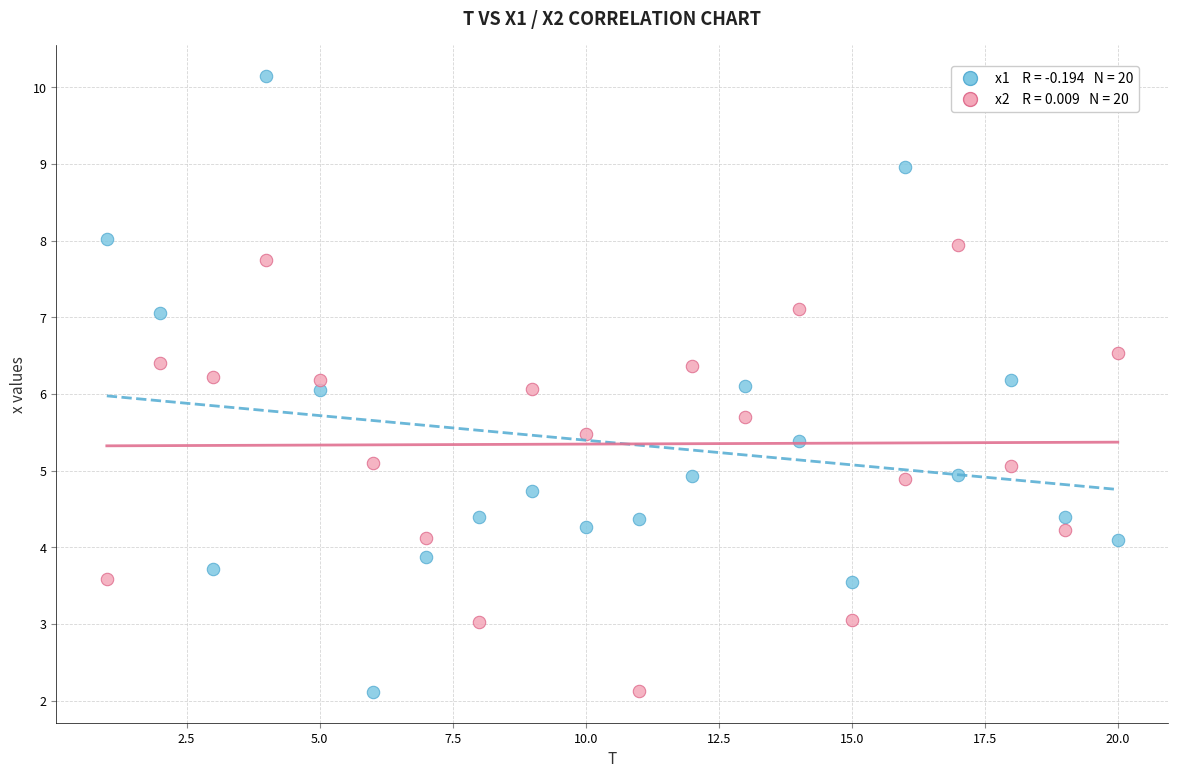

Across all data points, what is the range of X values (max minus min)?

19.0